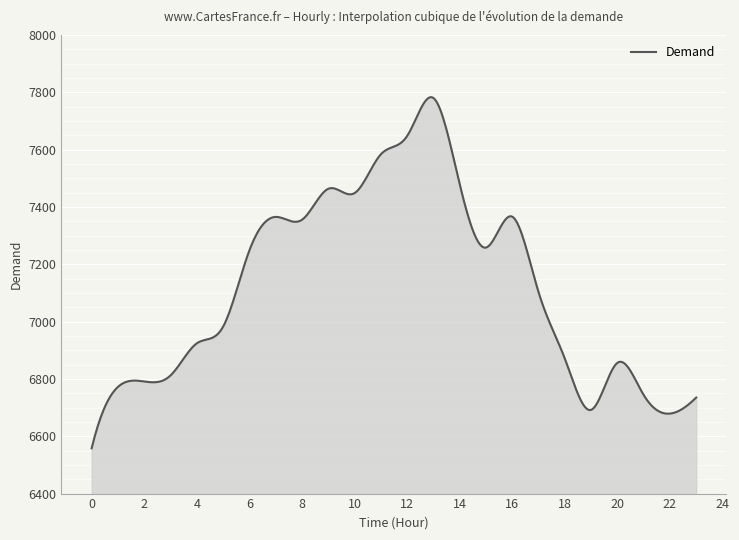

What is the greatest value displayed?

7782.8